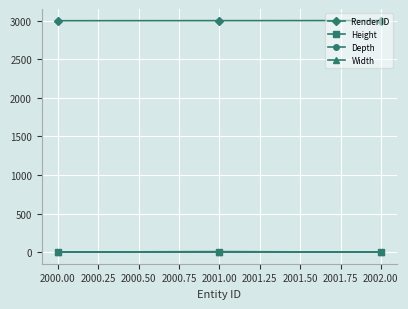

At which label does Height reach its peak?

2001.00